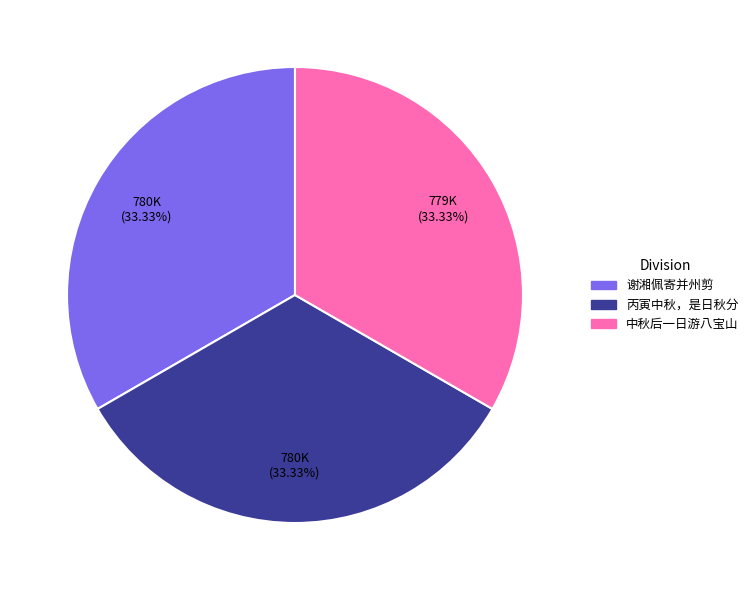

Does any single category account for the majority?

No